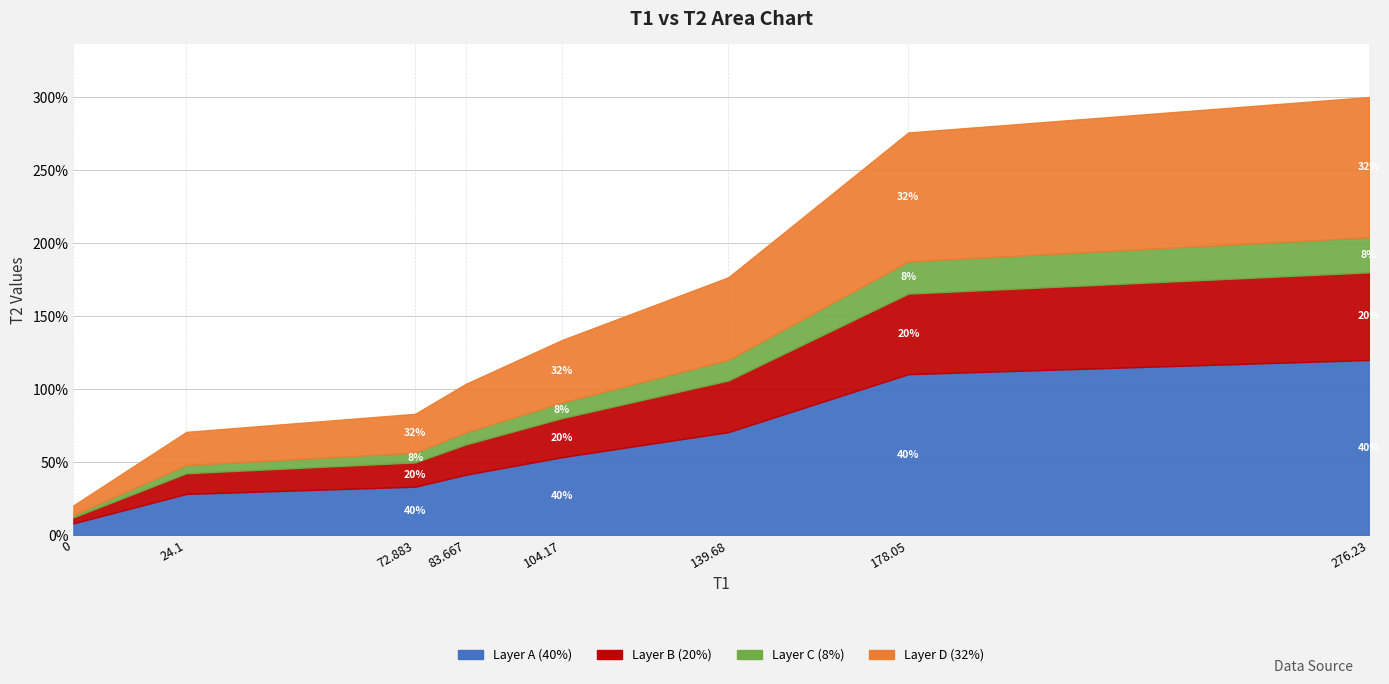

What is the sum of all values?

1164.3